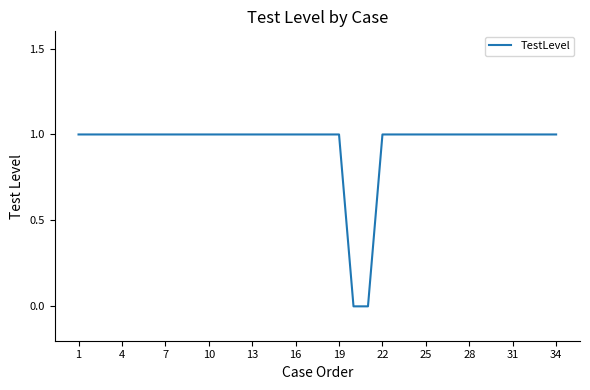

True or false: the data shows 1 at 34.

True